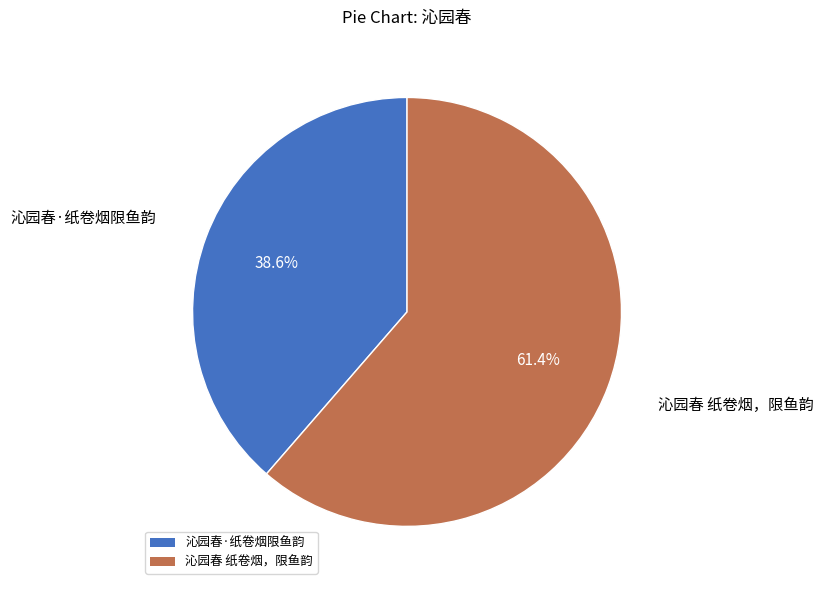

To the nearest percent, what is the difference between the largest and smallest slice percentages?

23%